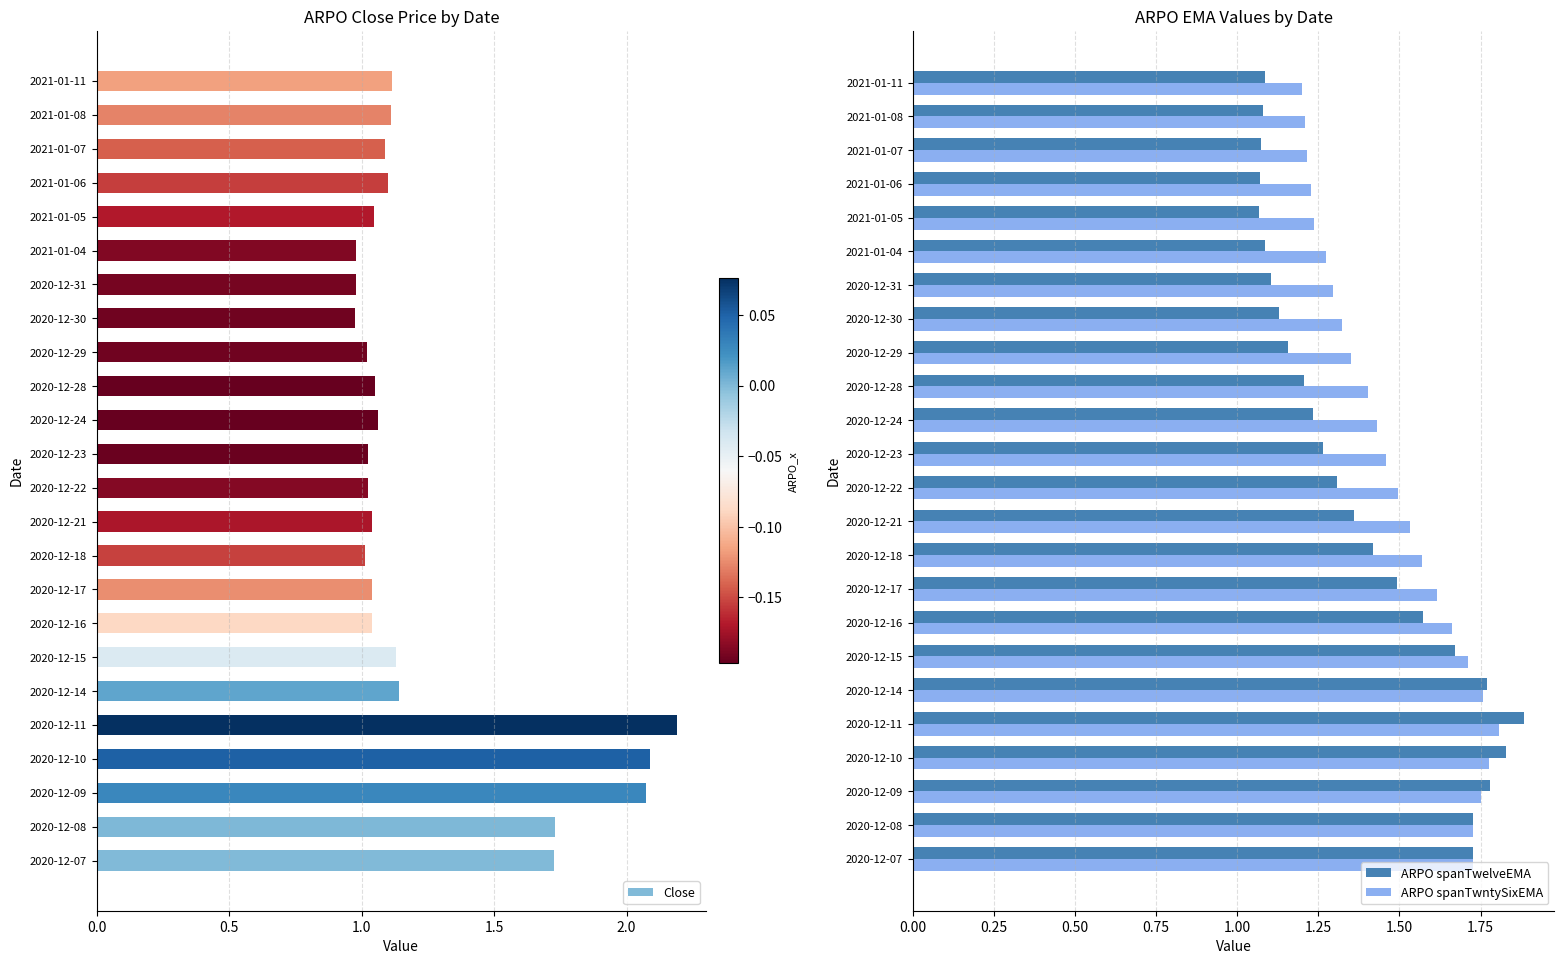

Count the ARPO spanTwntySixEMA values in the range 1 to 2.

24